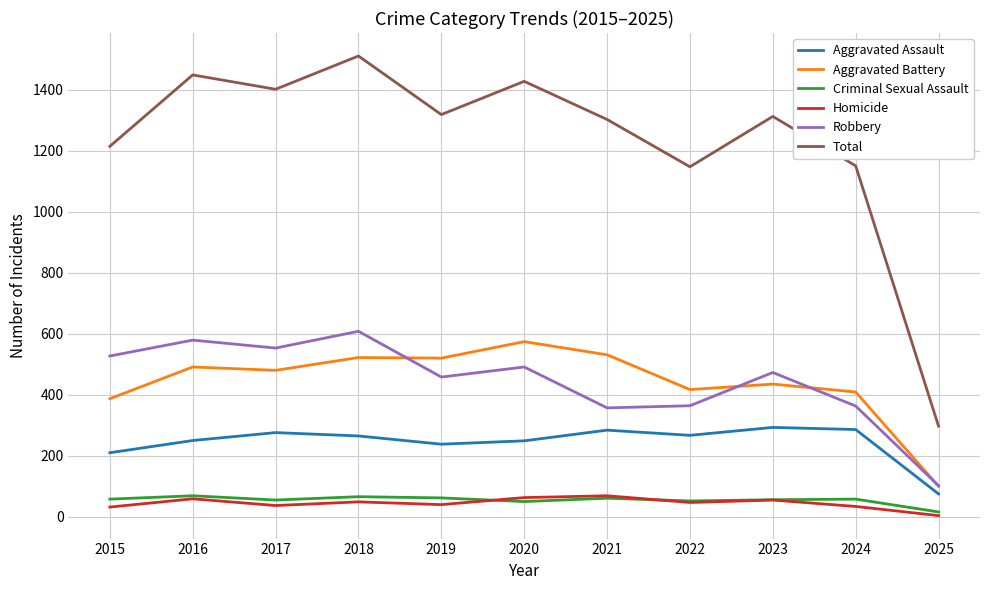

What is the smallest value displayed?

4